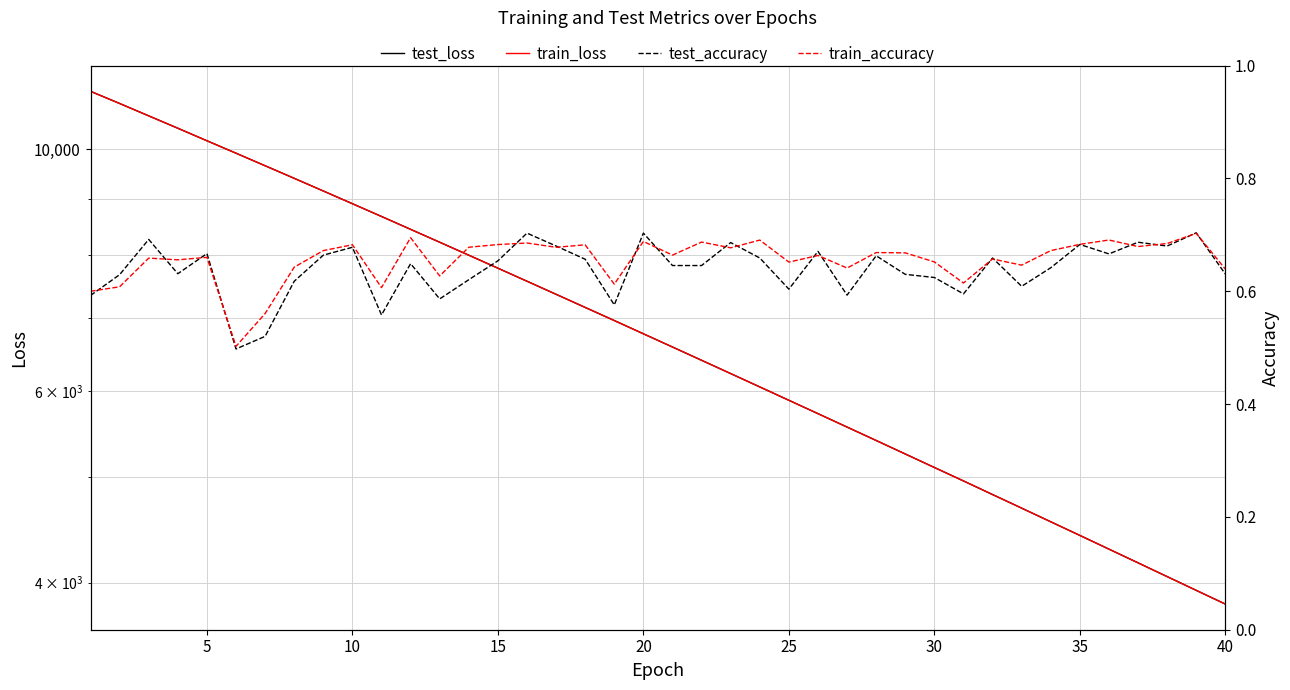

What is the maximum value for train_accuracy?

0.7